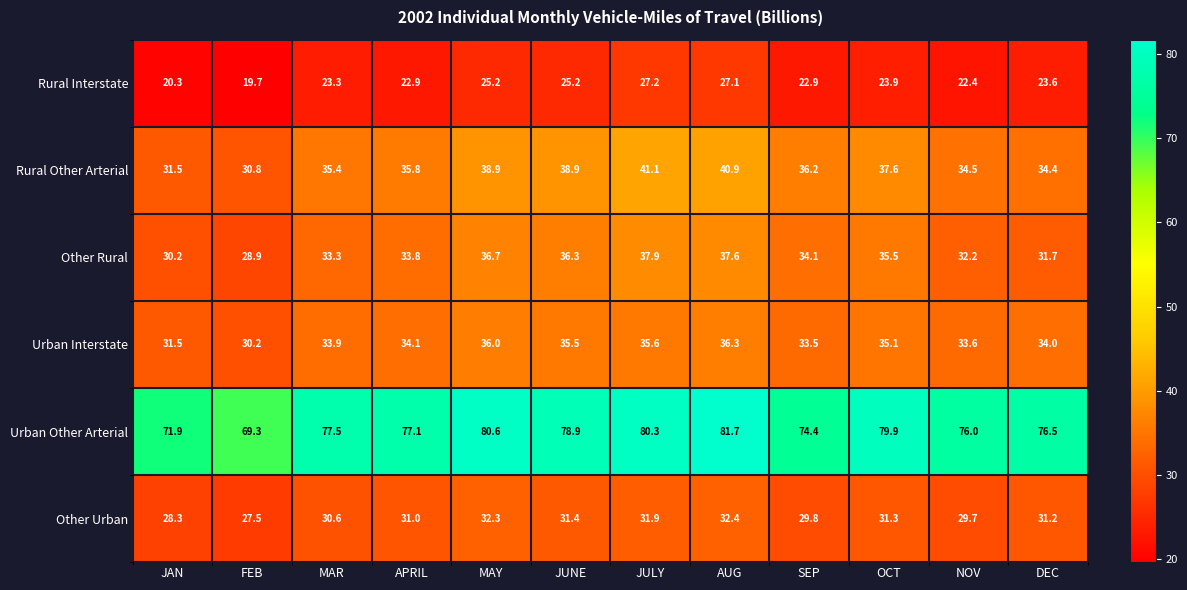

Is it true that Urban Interstate equals 35.6 at JULY?

True